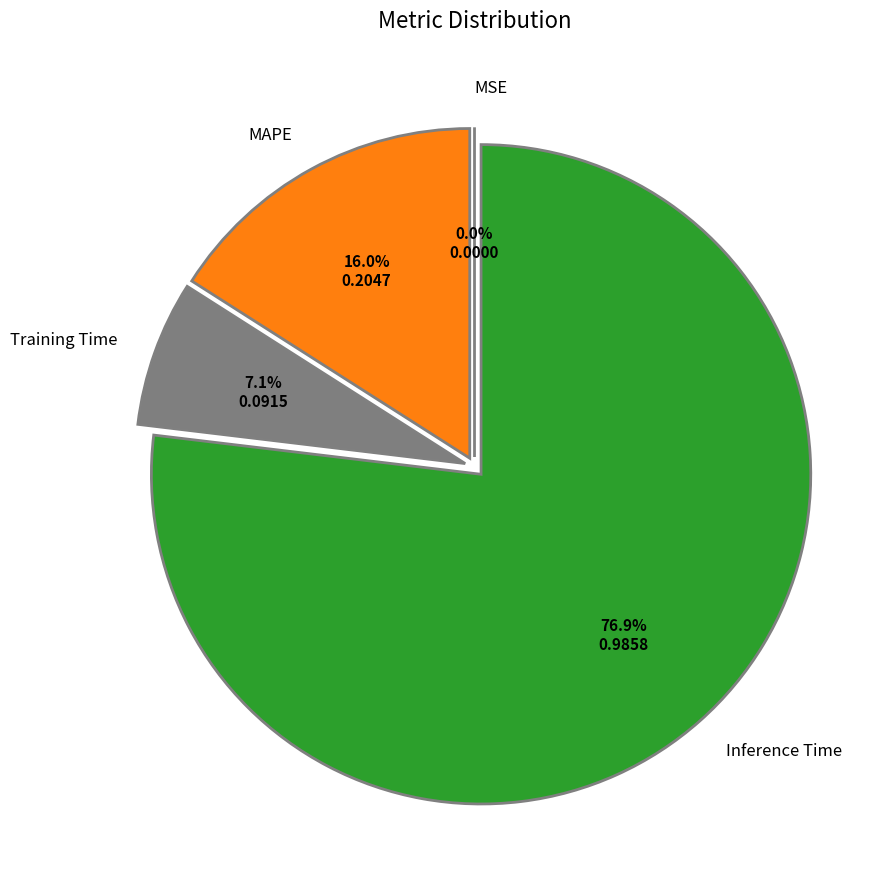

True or false: SMAPE accounts for 1% of the total.

False